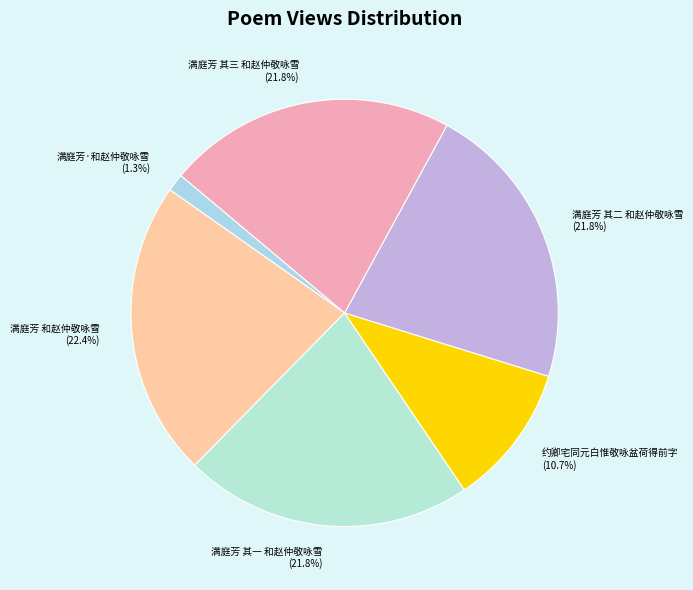

To the nearest percent, what percentage of the pie is 满庭芳·和赵仲敬咏雪?

1%